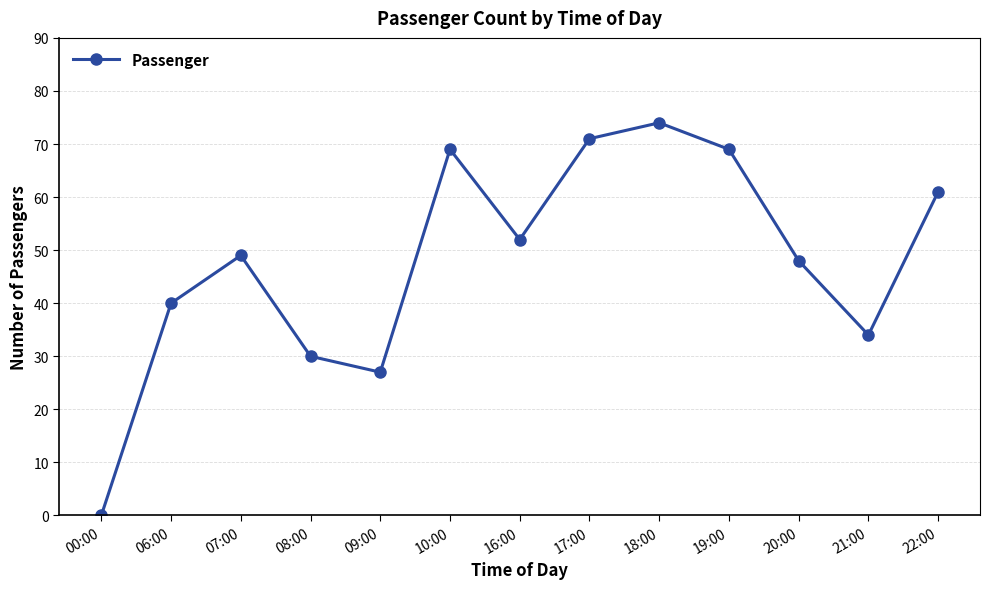

How many points are higher than both their immediate neighbors (excluding endpoints)?

3